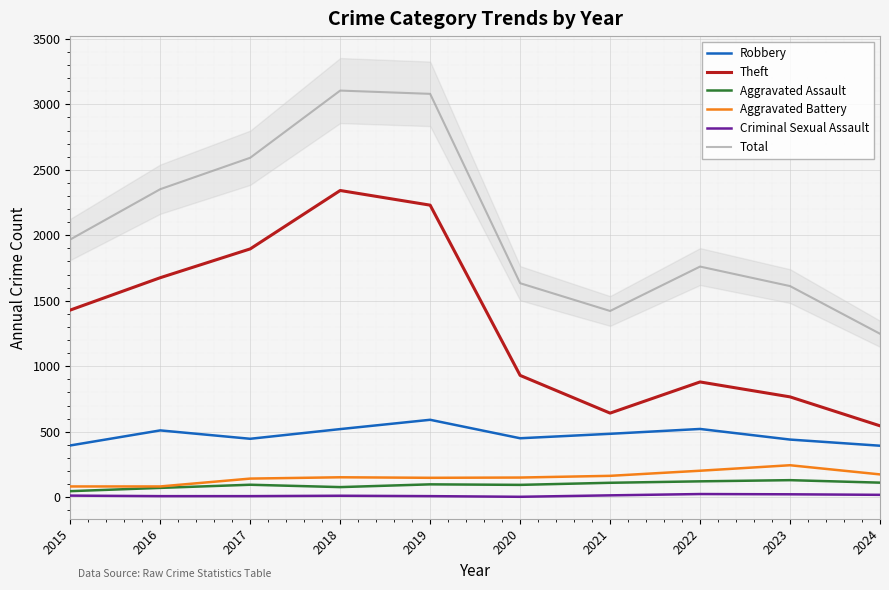

At which category does Robbery reach its first local peak?

2016